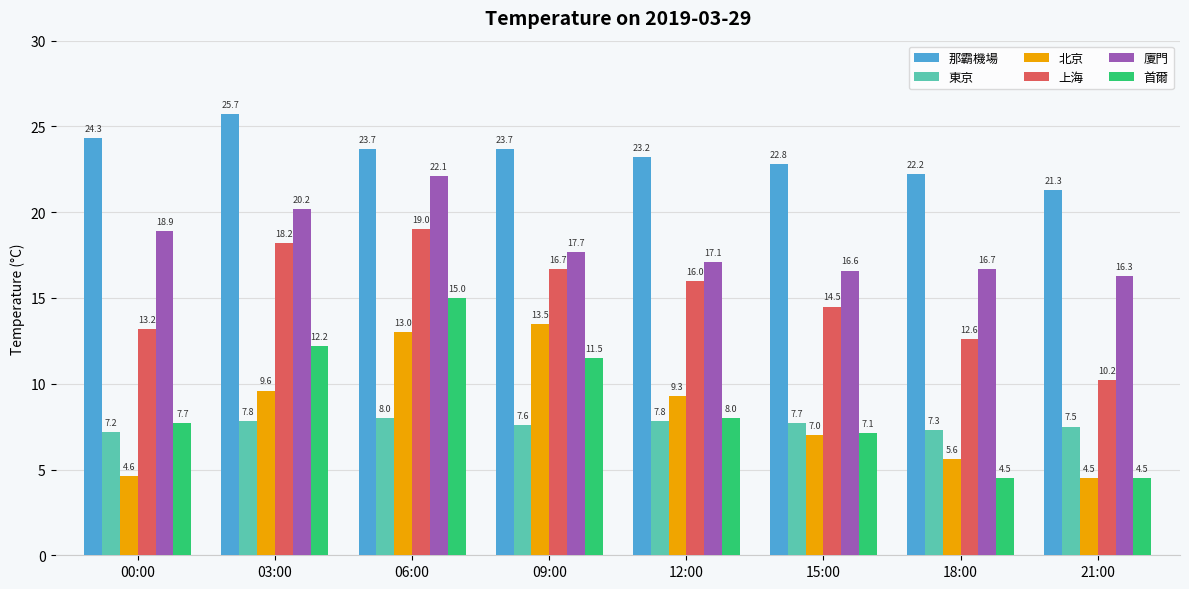

Which category has the highest value in the 北京 series?

09:00